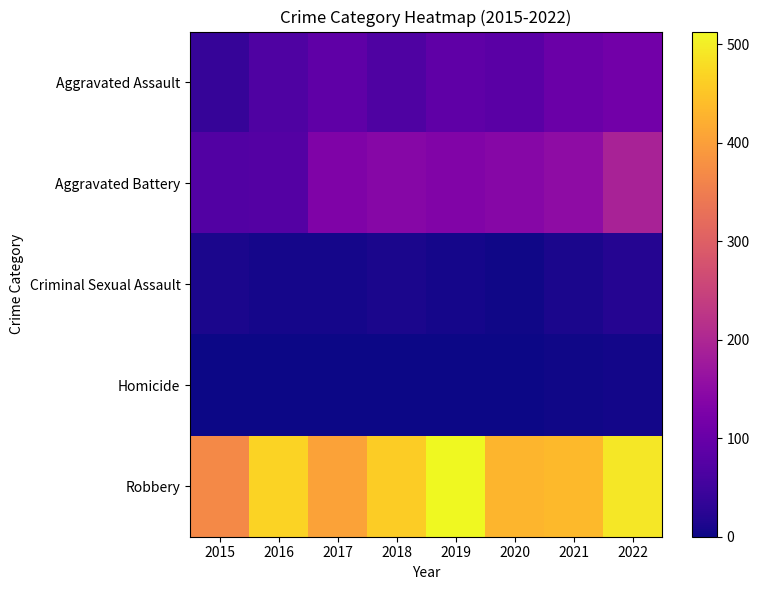

Which series has the widest spread of values?

Robbery